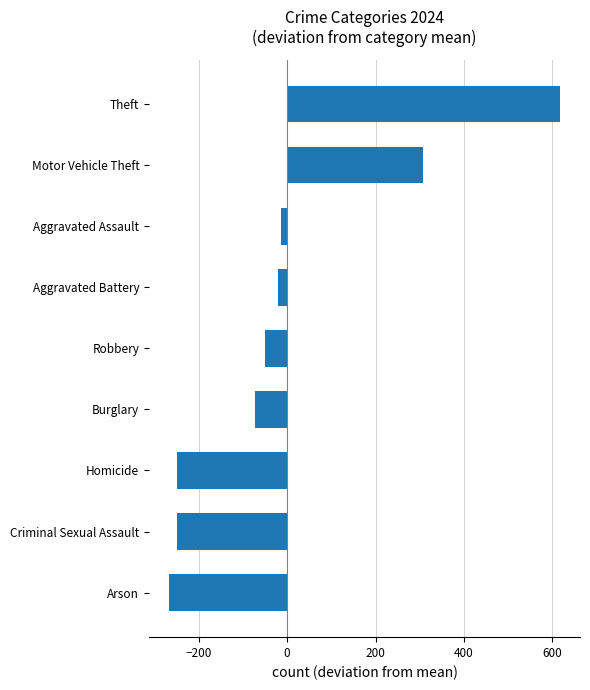

Between Arson and Aggravated Assault, which is larger?

Aggravated Assault